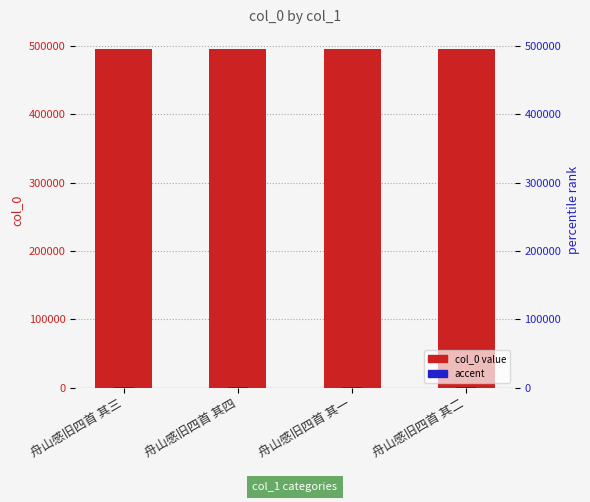

At which label does col_0 first exceed 495287?

舟山感旧四首 其四